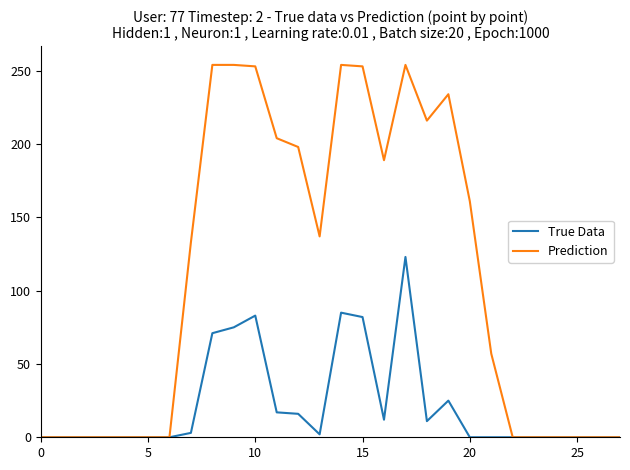

What is the highest value of the True Data series?

123